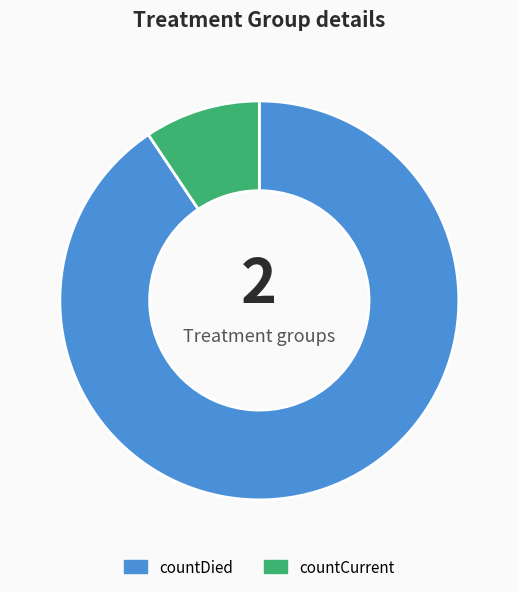

Combined, do countDied and countCurrent account for over 50%?

Yes